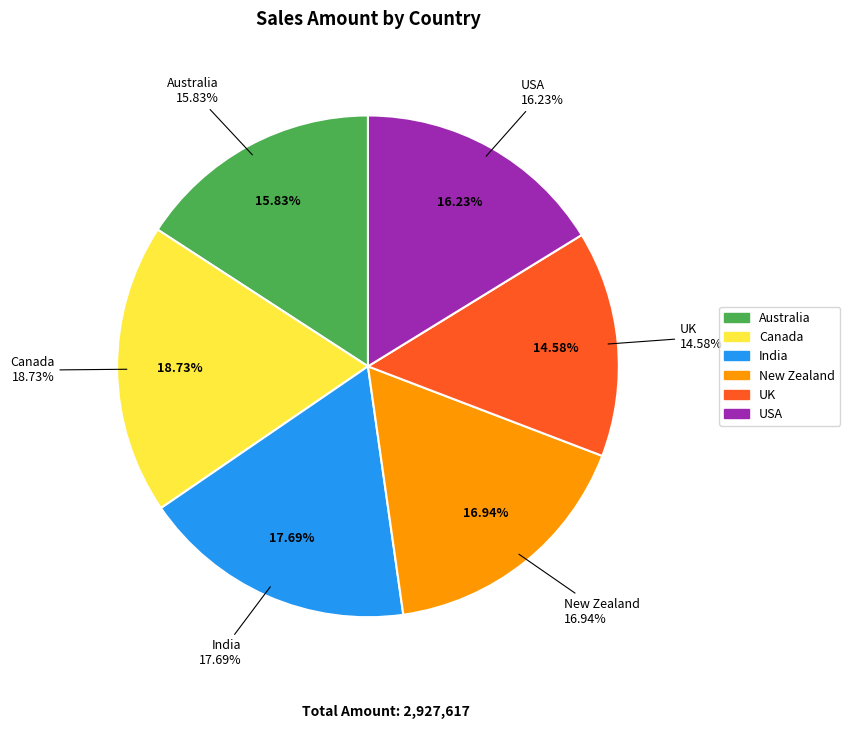

Is India the majority of the pie?

No